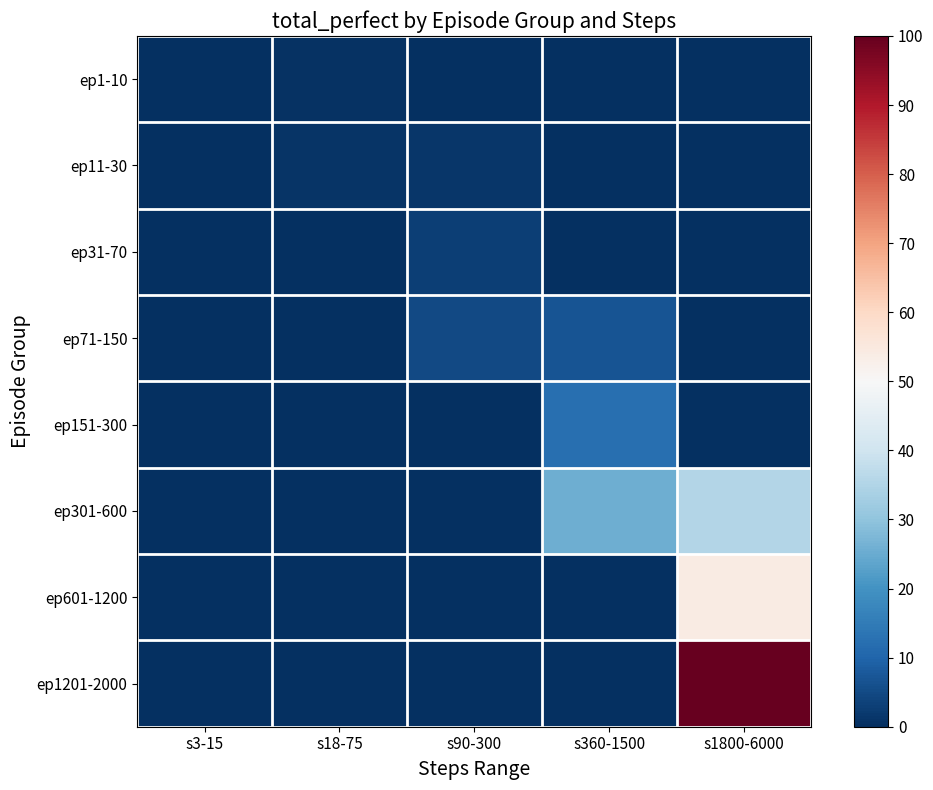

What is the total value across all series at s3-15?

0.2